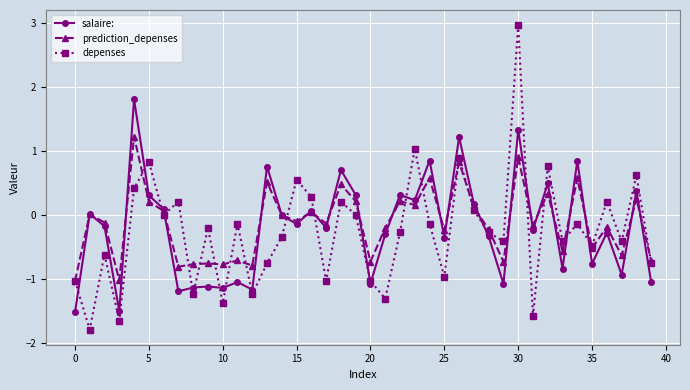

How many categories are shown in the chart?

40